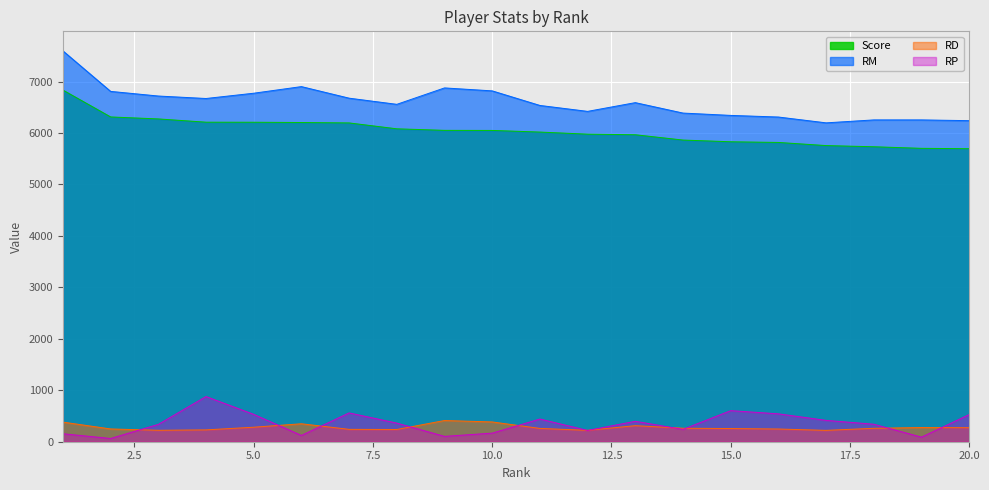

What is the minimum value for Score?

5695.1